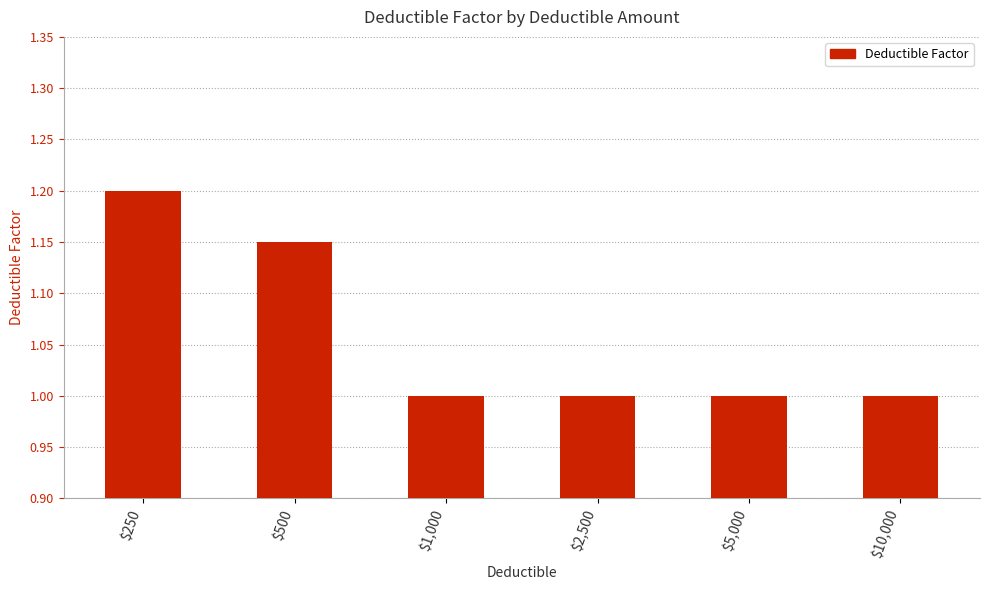

What is the change in value from $250 to $5,000?

-0.2